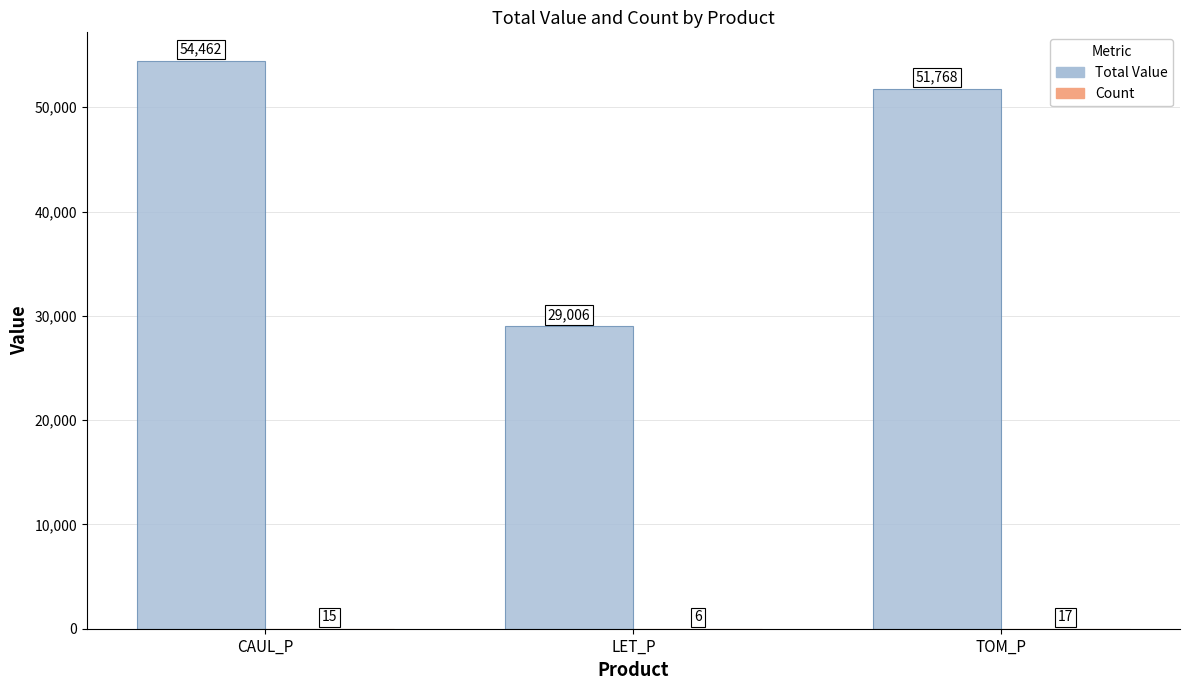

What is the approximate value of Total Value at CAUL_P?

54462.4